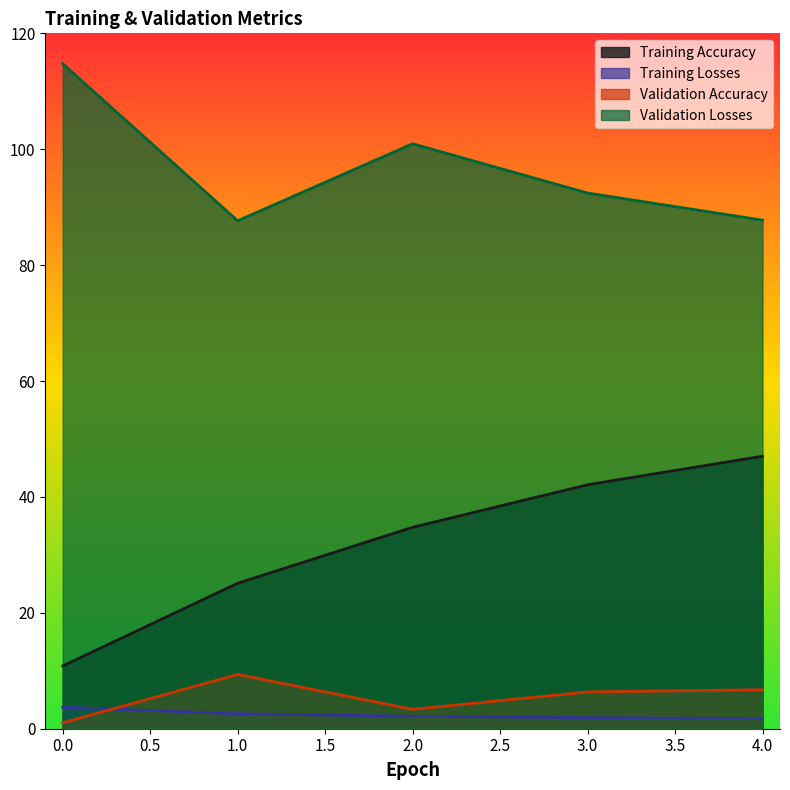

True or false: Training Losses and Validation Accuracy intersect in this chart.

True